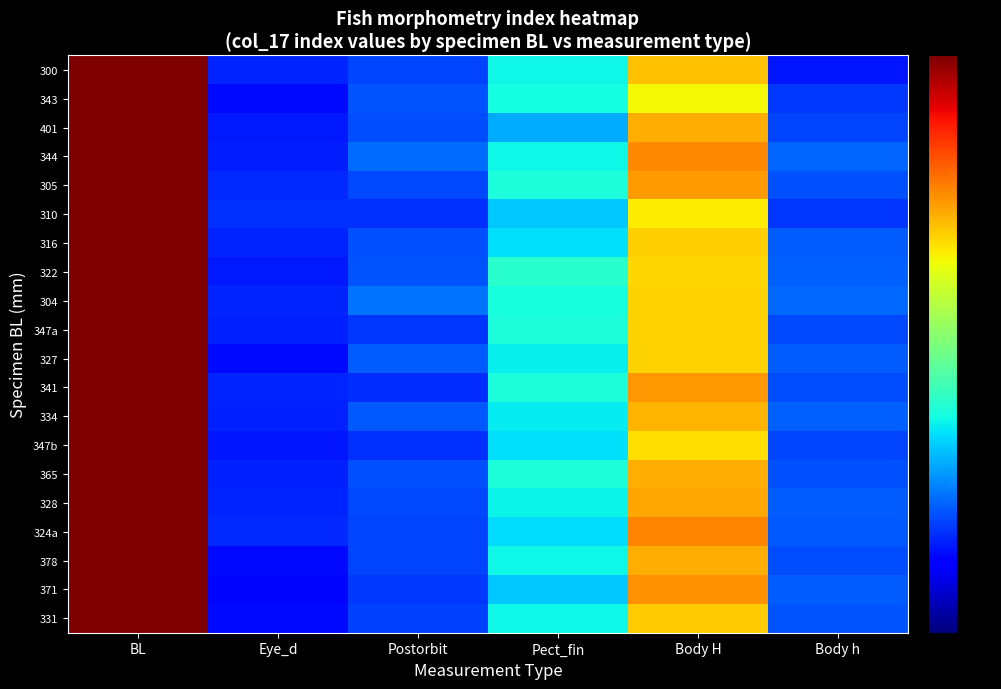

At how many categories does at least one series exceed 0?

6